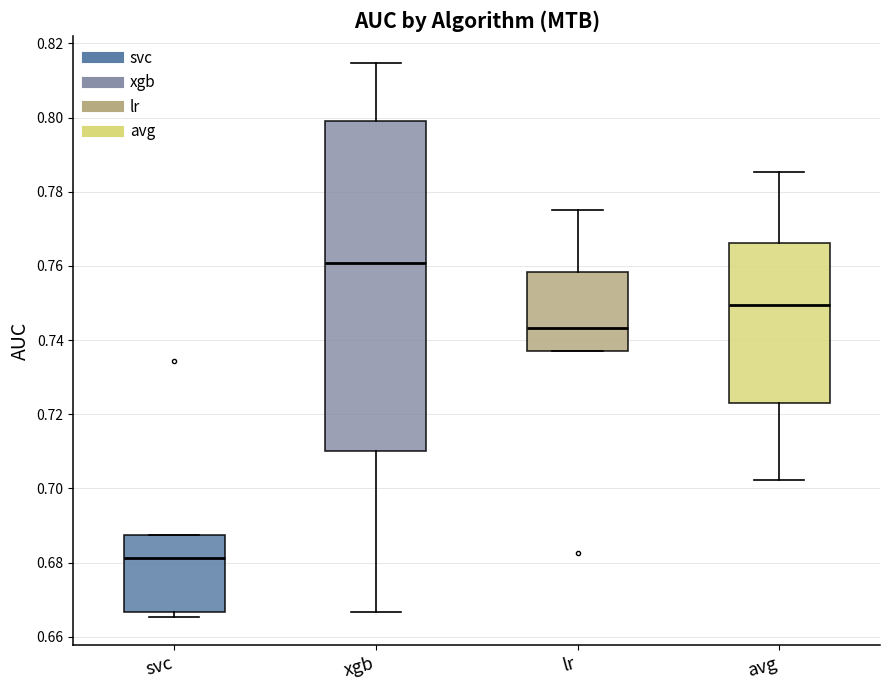

Reading left to right, read every box against the y-axis: the position of its median line, the range the box covers, and the ends of its whiskers. The values are not printed on the chart, so give them approximately, as read against the axis.

svc: median 0.682, box 0.666 to 0.688, whiskers 0.666 (just below the box's lower edge) to 0.688
xgb: median 0.760, box 0.710 to 0.800, whiskers 0.666 to 0.814
lr: median 0.744, box 0.738 to 0.758, whiskers 0.738 to 0.776
avg: median 0.750, box 0.722 to 0.766, whiskers 0.702 to 0.786